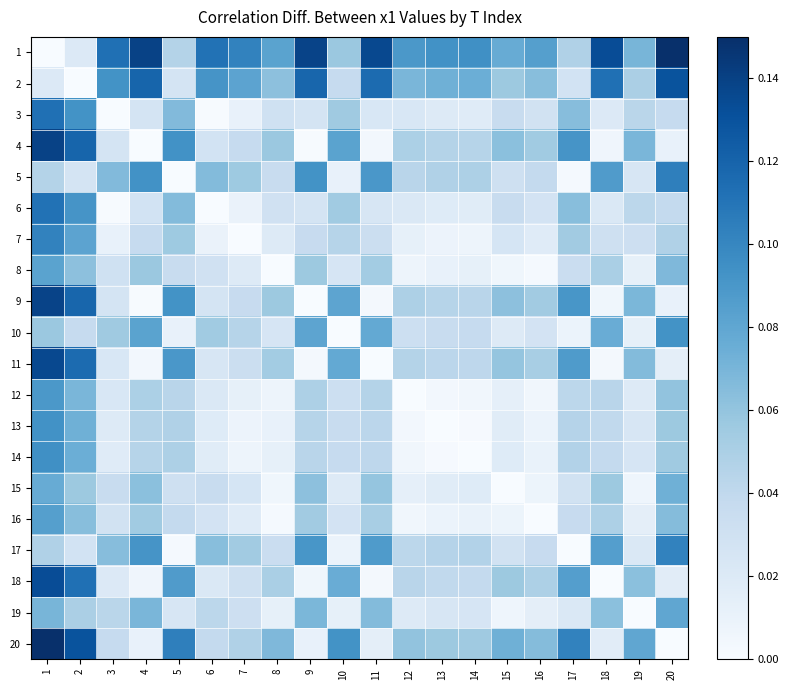

Reading right to left, transcribe all the data shown in this chart.

1: 20=0.1	19=0.1	18=0.1	17=0.0	16=0.1	15=0.1	14=0.1	13=0.1	12=0.1	11=0.1	10=0.1	9=0.1	8=0.1	7=0.1	6=0.1	5=0.0	4=0.1	3=0.1	2=0.0	1=0.0
2: 20=0.1	19=0.0	18=0.1	17=0.0	16=0.1	15=0.1	14=0.1	13=0.1	12=0.1	11=0.1	10=0.0	9=0.1	8=0.1	7=0.1	6=0.1	5=0.0	4=0.1	3=0.1	2=0.0	1=0.0
3: 20=0.0	19=0.0	18=0.0	17=0.1	16=0.0	15=0.0	14=0.0	13=0.0	12=0.0	11=0.0	10=0.1	9=0.0	8=0.0	7=0.0	6=0.0	5=0.1	4=0.0	3=0.0	2=0.1	1=0.1
4: 20=0.0	19=0.1	18=0.0	17=0.1	16=0.1	15=0.1	14=0.0	13=0.0	12=0.0	11=0.0	10=0.1	9=0.0	8=0.1	7=0.0	6=0.0	5=0.1	4=0.0	3=0.0	2=0.1	1=0.1
5: 20=0.1	19=0.0	18=0.1	17=0.0	16=0.0	15=0.0	14=0.0	13=0.0	12=0.0	11=0.1	10=0.0	9=0.1	8=0.0	7=0.1	6=0.1	5=0.0	4=0.1	3=0.1	2=0.0	1=0.0
6: 20=0.0	19=0.0	18=0.0	17=0.1	16=0.0	15=0.0	14=0.0	13=0.0	12=0.0	11=0.0	10=0.1	9=0.0	8=0.0	7=0.0	6=0.0	5=0.1	4=0.0	3=0.0	2=0.1	1=0.1
7: 20=0.0	19=0.0	18=0.0	17=0.1	16=0.0	15=0.0	14=0.0	13=0.0	12=0.0	11=0.0	10=0.0	9=0.0	8=0.0	7=0.0	6=0.0	5=0.1	4=0.0	3=0.0	2=0.1	1=0.1
8: 20=0.1	19=0.0	18=0.1	17=0.0	16=0.0	15=0.0	14=0.0	13=0.0	12=0.0	11=0.1	10=0.0	9=0.1	8=0.0	7=0.0	6=0.0	5=0.0	4=0.1	3=0.0	2=0.1	1=0.1
9: 20=0.0	19=0.1	18=0.0	17=0.1	16=0.1	15=0.1	14=0.0	13=0.0	12=0.0	11=0.0	10=0.1	9=0.0	8=0.1	7=0.0	6=0.0	5=0.1	4=0.0	3=0.0	2=0.1	1=0.1
10: 20=0.1	19=0.0	18=0.1	17=0.0	16=0.0	15=0.0	14=0.0	13=0.0	12=0.0	11=0.1	10=0.0	9=0.1	8=0.0	7=0.0	6=0.1	5=0.0	4=0.1	3=0.1	2=0.0	1=0.1
11: 20=0.0	19=0.1	18=0.0	17=0.1	16=0.1	15=0.1	14=0.0	13=0.0	12=0.0	11=0.0	10=0.1	9=0.0	8=0.1	7=0.0	6=0.0	5=0.1	4=0.0	3=0.0	2=0.1	1=0.1
12: 20=0.1	19=0.0	18=0.0	17=0.0	16=0.0	15=0.0	14=0.0	13=0.0	12=0.0	11=0.0	10=0.0	9=0.0	8=0.0	7=0.0	6=0.0	5=0.0	4=0.0	3=0.0	2=0.1	1=0.1
13: 20=0.1	19=0.0	18=0.0	17=0.0	16=0.0	15=0.0	14=0.0	13=0.0	12=0.0	11=0.0	10=0.0	9=0.0	8=0.0	7=0.0	6=0.0	5=0.0	4=0.0	3=0.0	2=0.1	1=0.1
14: 20=0.1	19=0.0	18=0.0	17=0.0	16=0.0	15=0.0	14=0.0	13=0.0	12=0.0	11=0.0	10=0.0	9=0.0	8=0.0	7=0.0	6=0.0	5=0.0	4=0.0	3=0.0	2=0.1	1=0.1
15: 20=0.1	19=0.0	18=0.1	17=0.0	16=0.0	15=0.0	14=0.0	13=0.0	12=0.0	11=0.1	10=0.0	9=0.1	8=0.0	7=0.0	6=0.0	5=0.0	4=0.1	3=0.0	2=0.1	1=0.1
16: 20=0.1	19=0.0	18=0.0	17=0.0	16=0.0	15=0.0	14=0.0	13=0.0	12=0.0	11=0.1	10=0.0	9=0.1	8=0.0	7=0.0	6=0.0	5=0.0	4=0.1	3=0.0	2=0.1	1=0.1
17: 20=0.1	19=0.0	18=0.1	17=0.0	16=0.0	15=0.0	14=0.0	13=0.0	12=0.0	11=0.1	10=0.0	9=0.1	8=0.0	7=0.1	6=0.1	5=0.0	4=0.1	3=0.1	2=0.0	1=0.0
18: 20=0.0	19=0.1	18=0.0	17=0.1	16=0.0	15=0.1	14=0.0	13=0.0	12=0.0	11=0.0	10=0.1	9=0.0	8=0.1	7=0.0	6=0.0	5=0.1	4=0.0	3=0.0	2=0.1	1=0.1
19: 20=0.1	19=0.0	18=0.1	17=0.0	16=0.0	15=0.0	14=0.0	13=0.0	12=0.0	11=0.1	10=0.0	9=0.1	8=0.0	7=0.0	6=0.0	5=0.0	4=0.1	3=0.0	2=0.0	1=0.1
20: 20=0.0	19=0.1	18=0.0	17=0.1	16=0.1	15=0.1	14=0.1	13=0.1	12=0.1	11=0.0	10=0.1	9=0.0	8=0.1	7=0.0	6=0.0	5=0.1	4=0.0	3=0.0	2=0.1	1=0.1